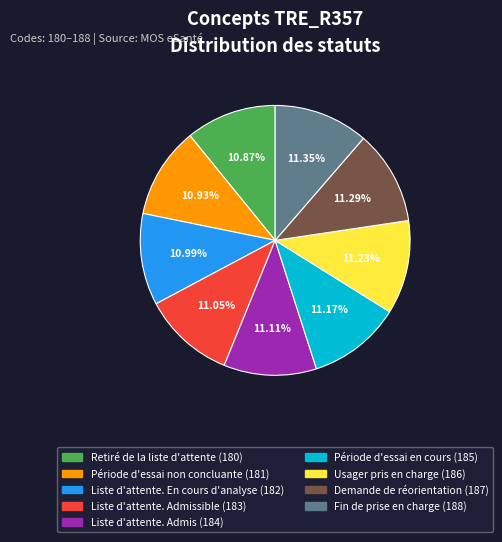

Is there any slice that represents more than half of the pie?

No